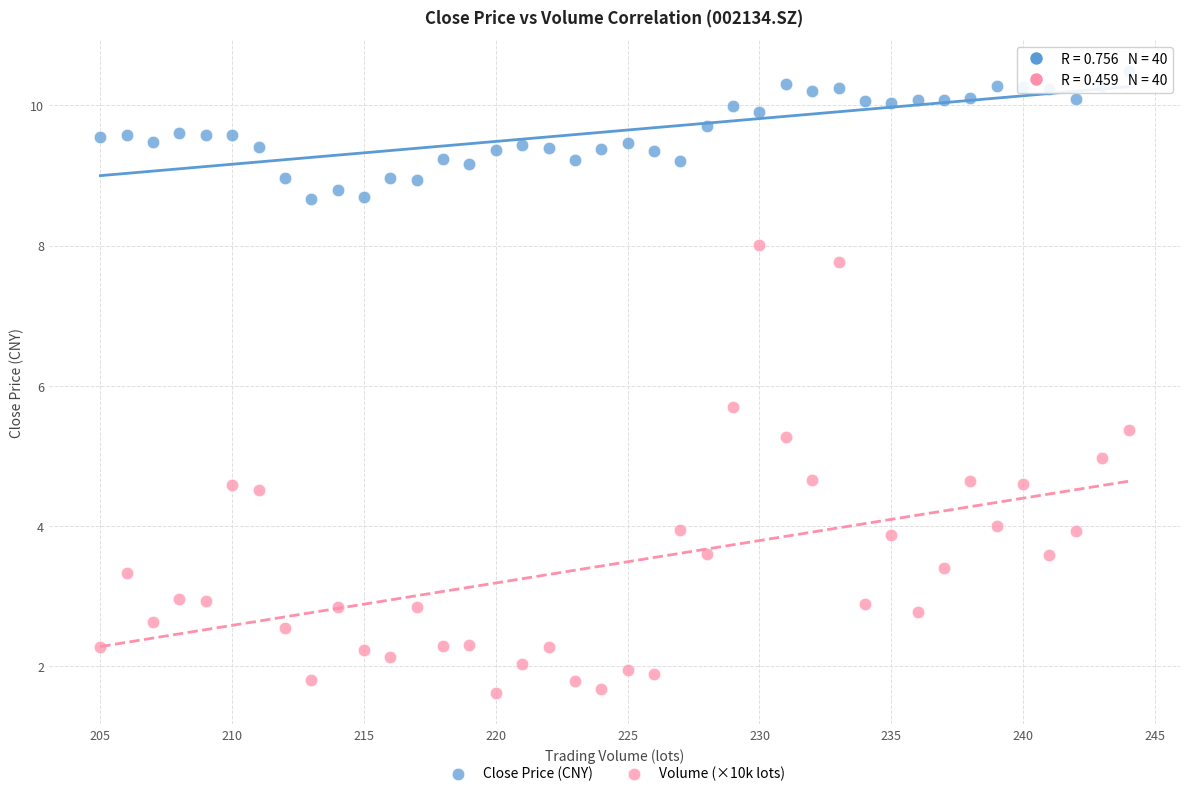

Which series reaches the minimum Y coordinate?

Volume (×10k lots)